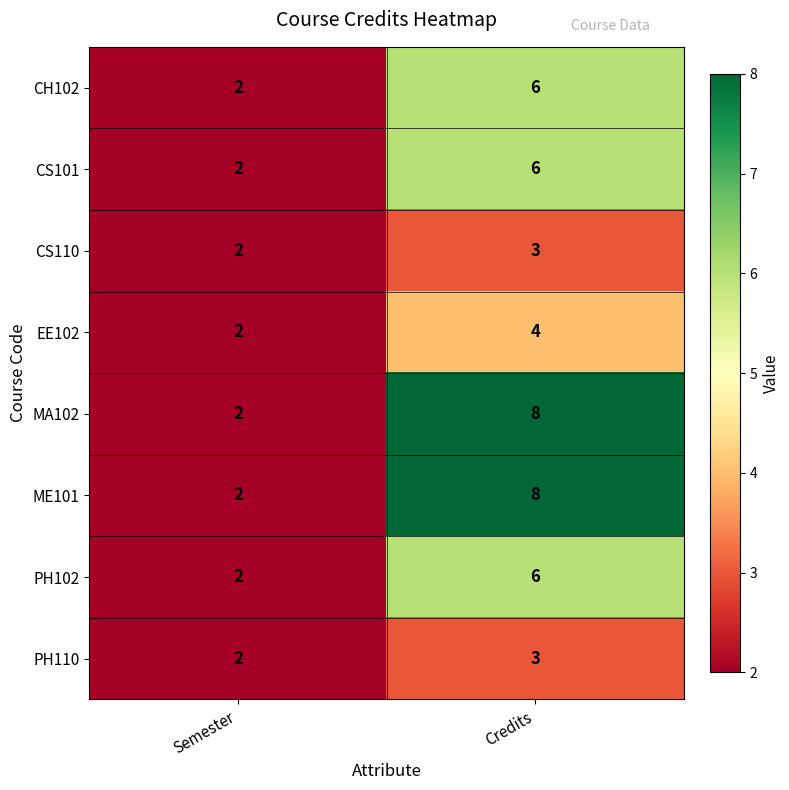

Where is PH110 nearest to the value 2?

Semester